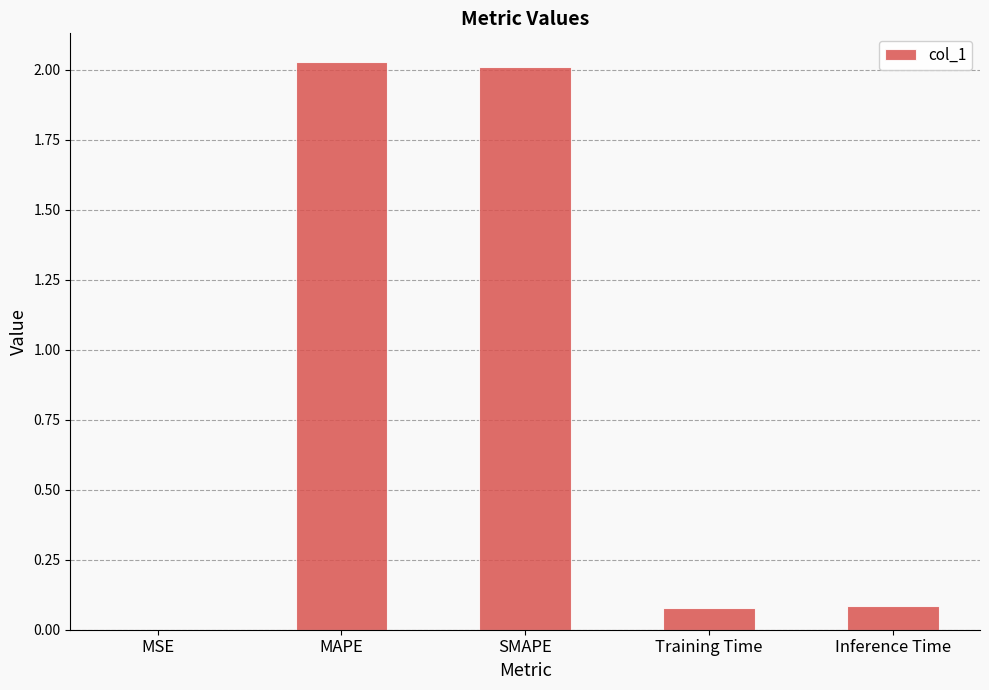

How many categories are shown in the chart?

5